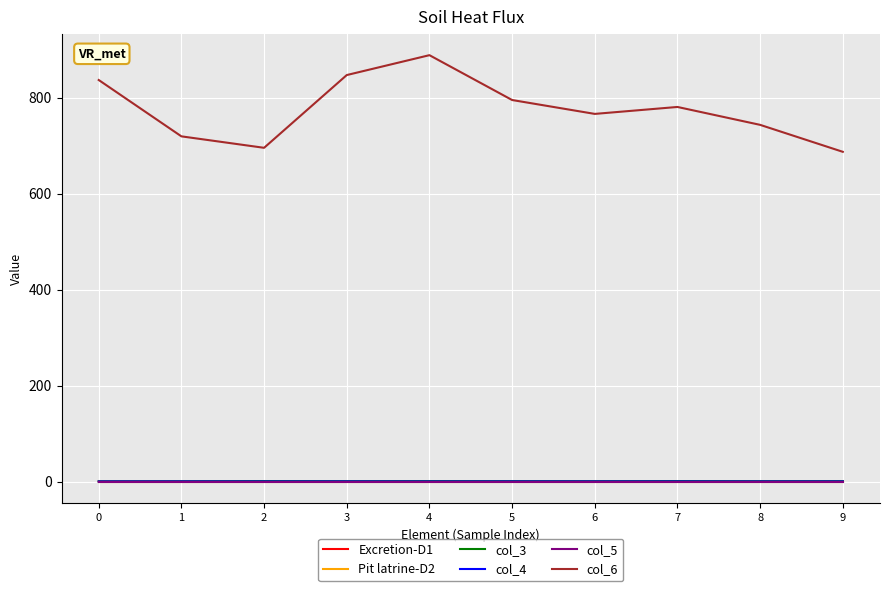

The value of Pit latrine-D2 at 5 is 0.0. True or false?

True